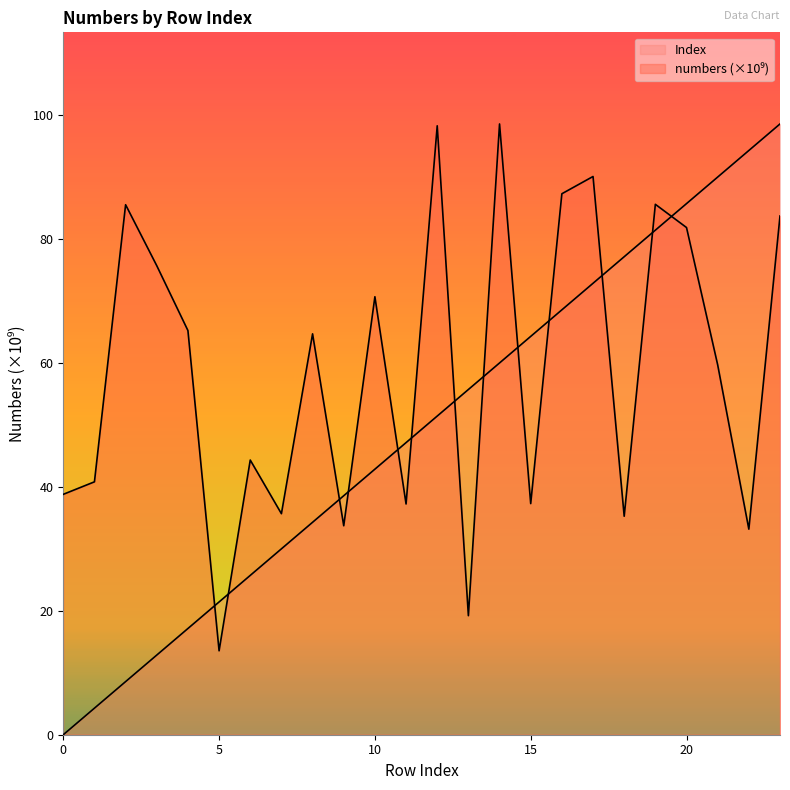

True or false: numbers and Index intersect in this chart.

True